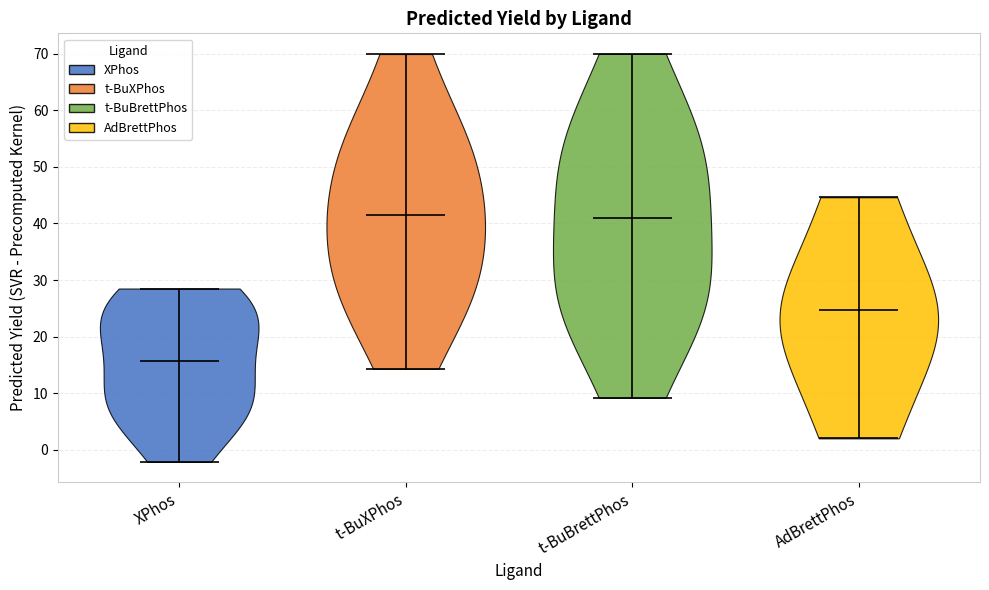

Which violin has the lowest median line?

XPhos